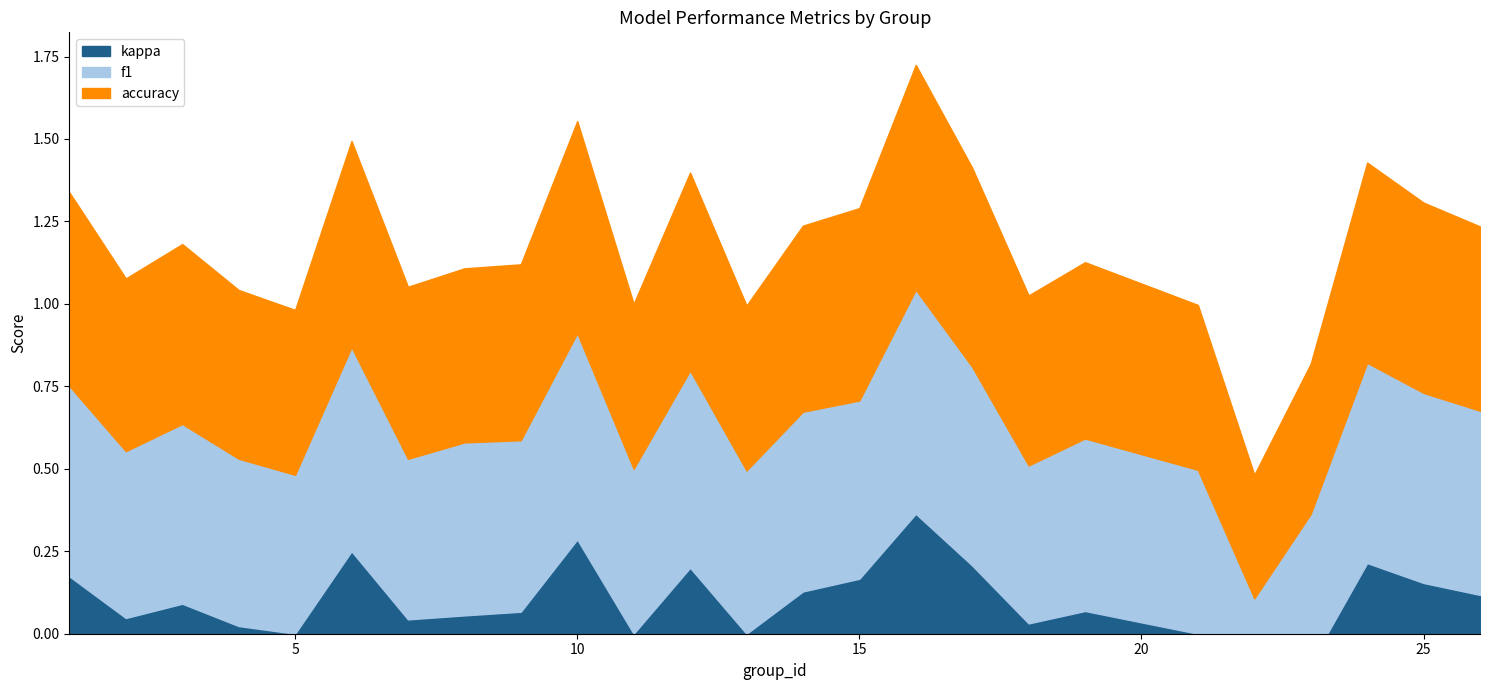

What is the spread (max minus min) of values at 13?

1.0